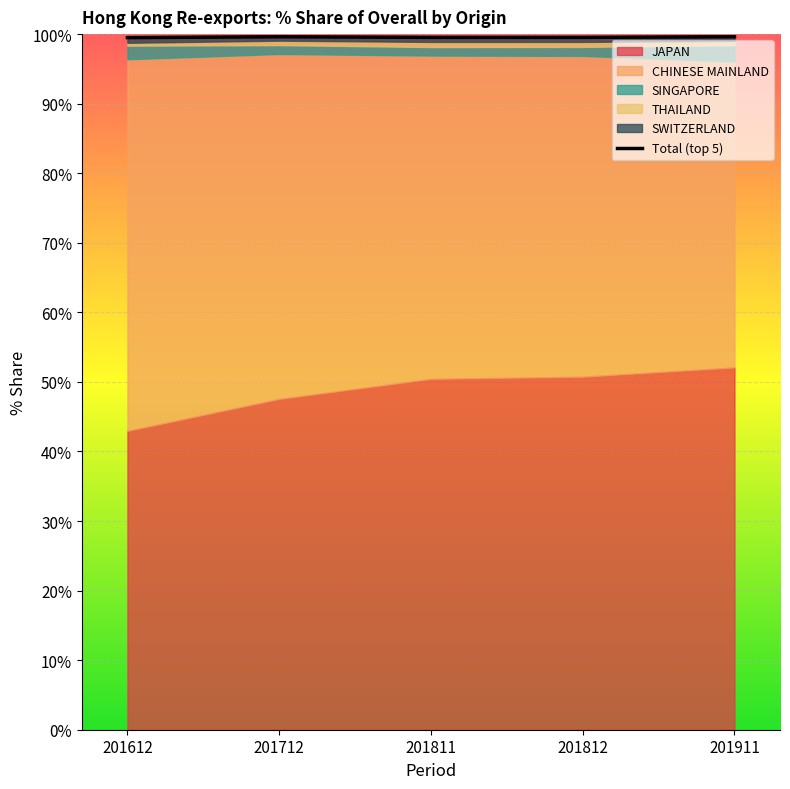

Which category has the lowest value across all series?

201612